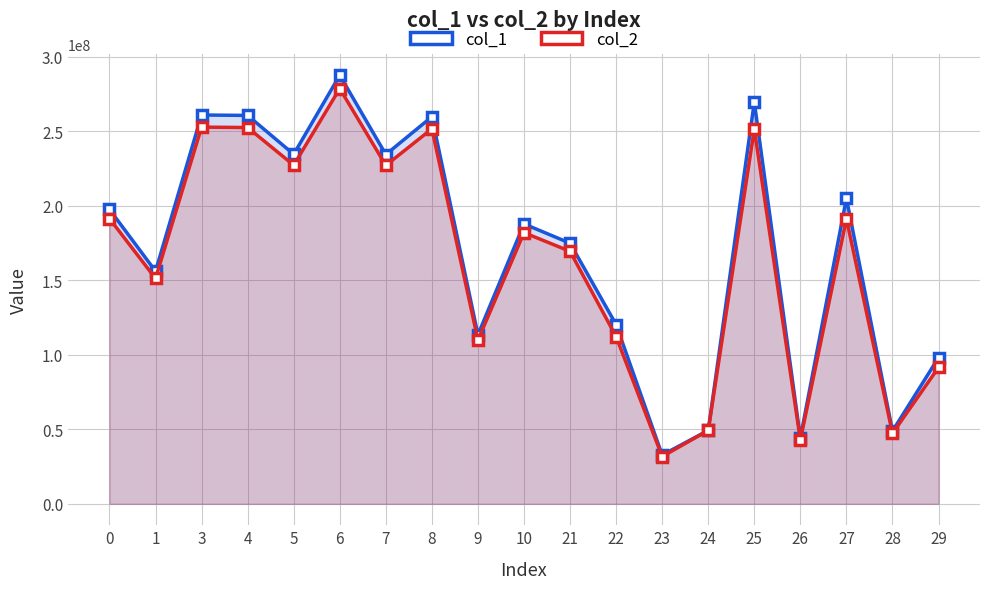

True or false: col_2 and col_1 cross at least once.

False